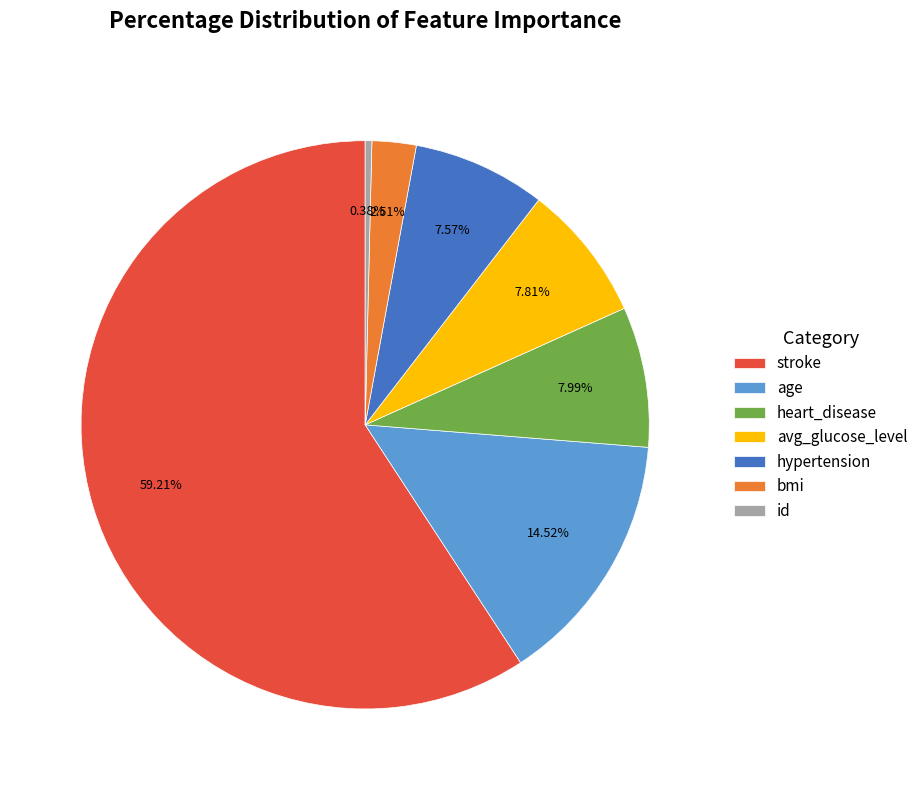

What is the total percentage of bmi and id?

2.9%